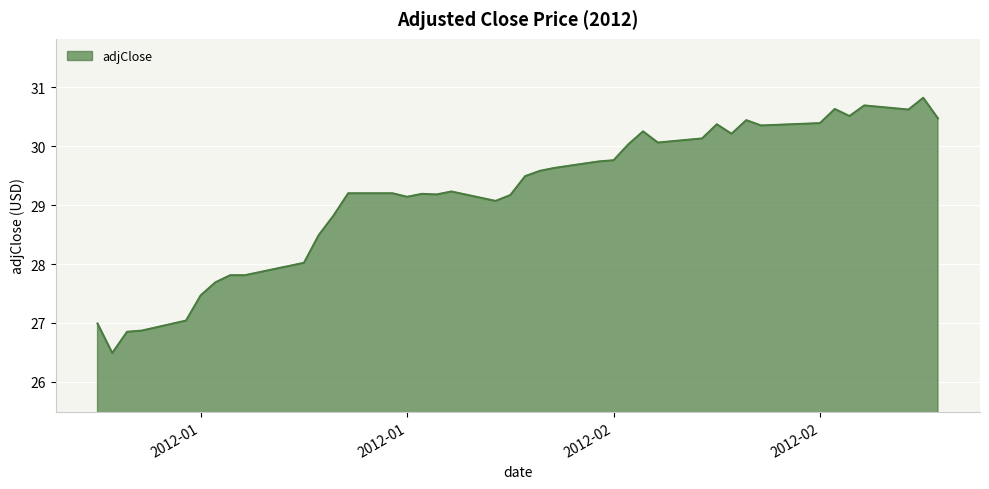

What is the maximum value shown in the chart?

30.8